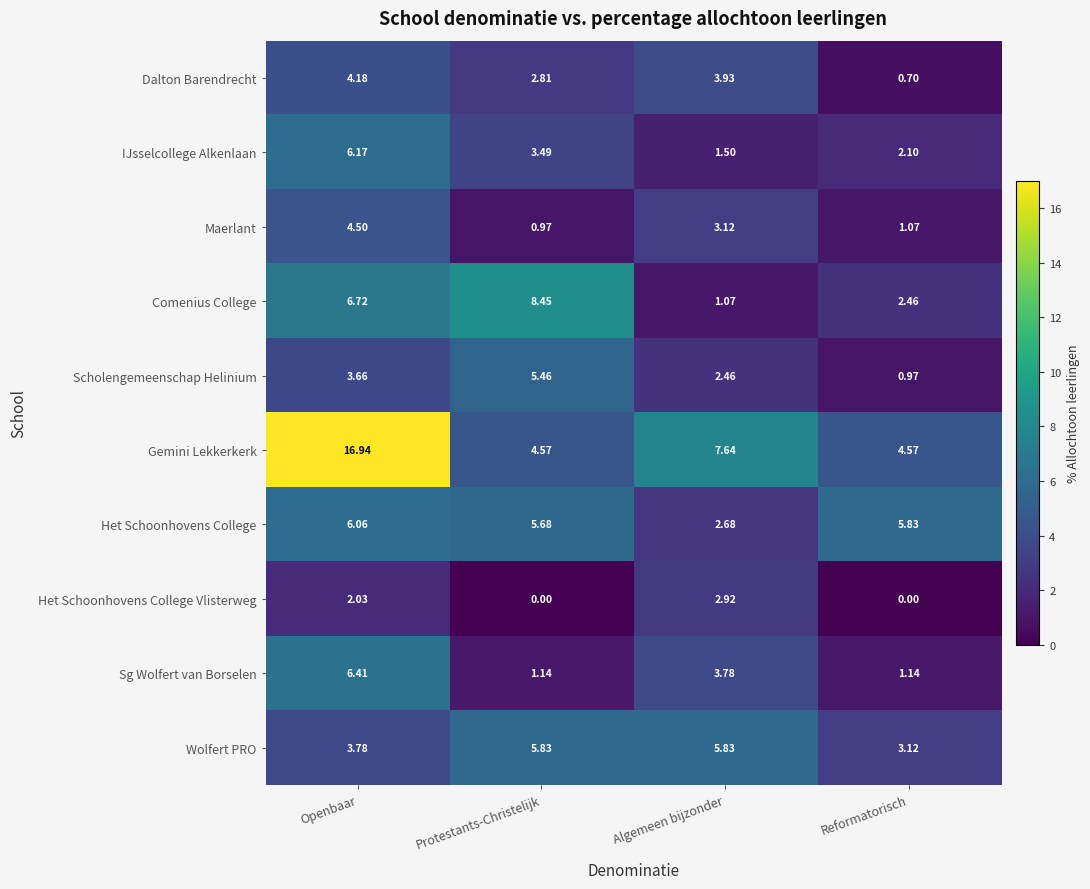

Rank the categories by Scholengemeenschap Helinium value from highest to lowest.

Protestants-Christelijk, Openbaar, Algemeen bijzonder, Reformatorisch